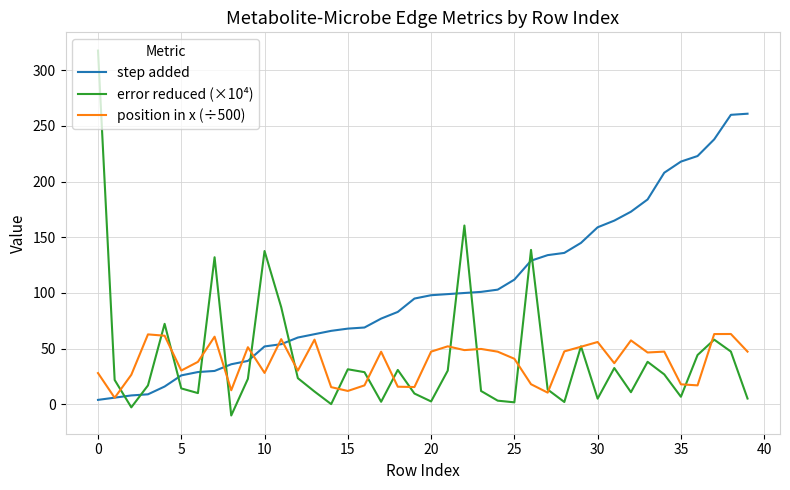

What is the maximum value shown in the chart?

317.7